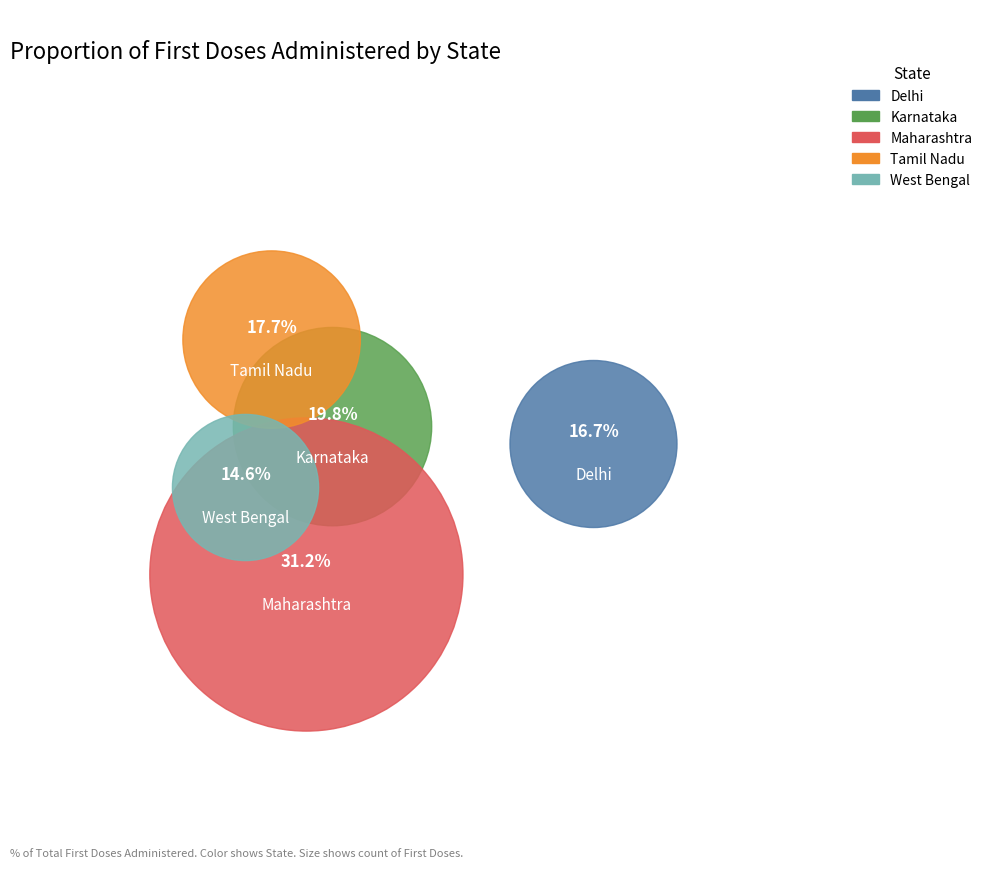

What percentage is the Tamil Nadu slice, to the nearest percent?

18%